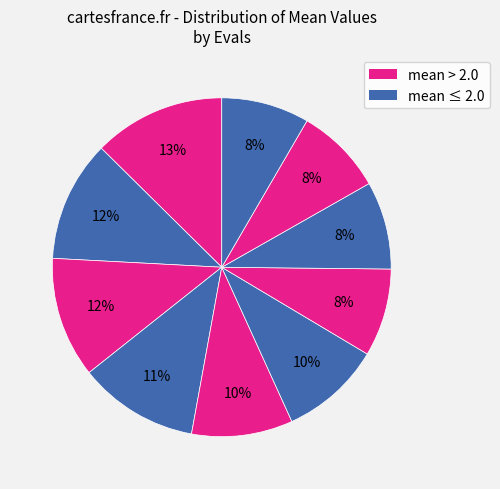

Count the number of slices in the pie.

10